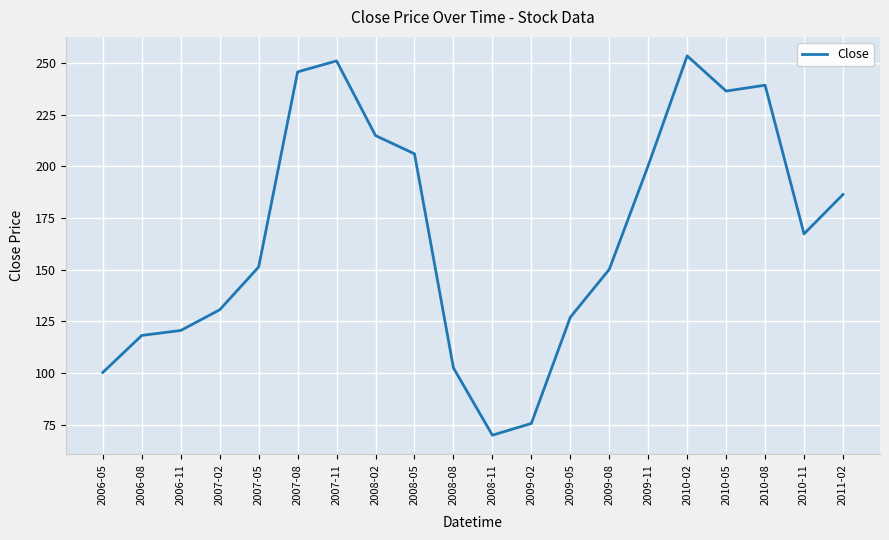

How many distinct data groups are displayed?

1